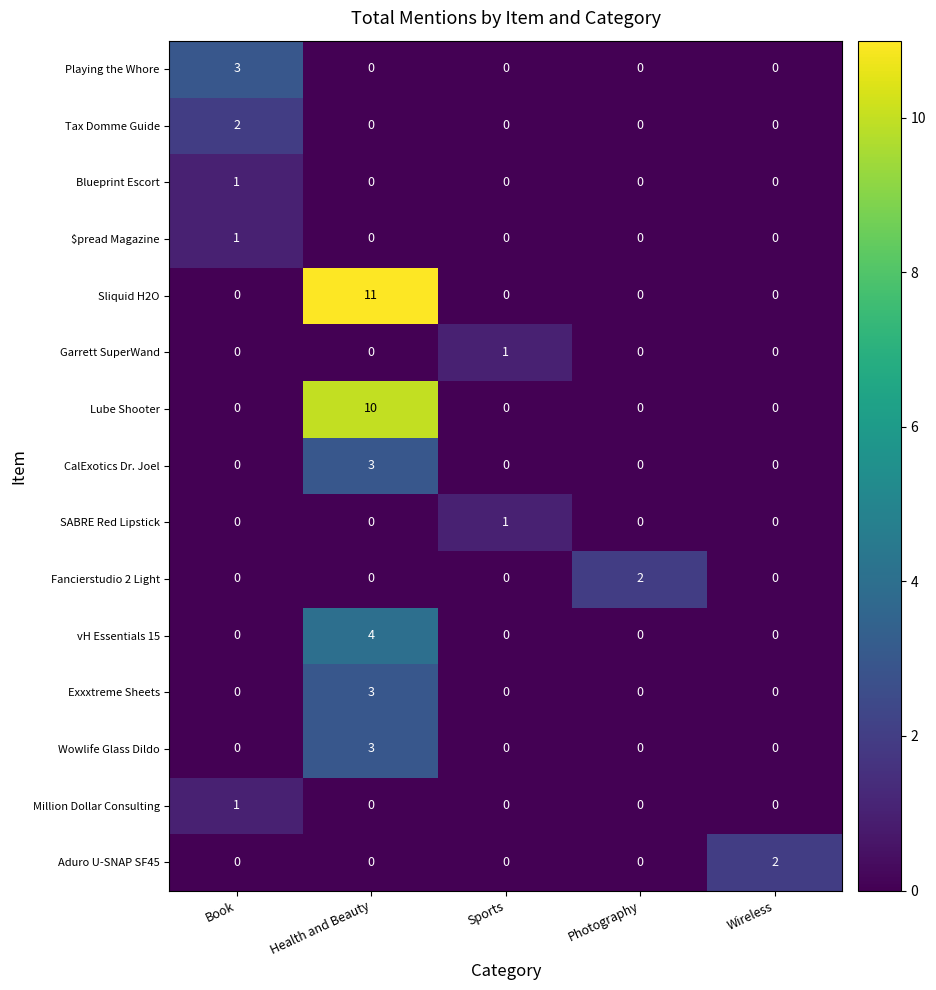

How many data points does each series have?

5